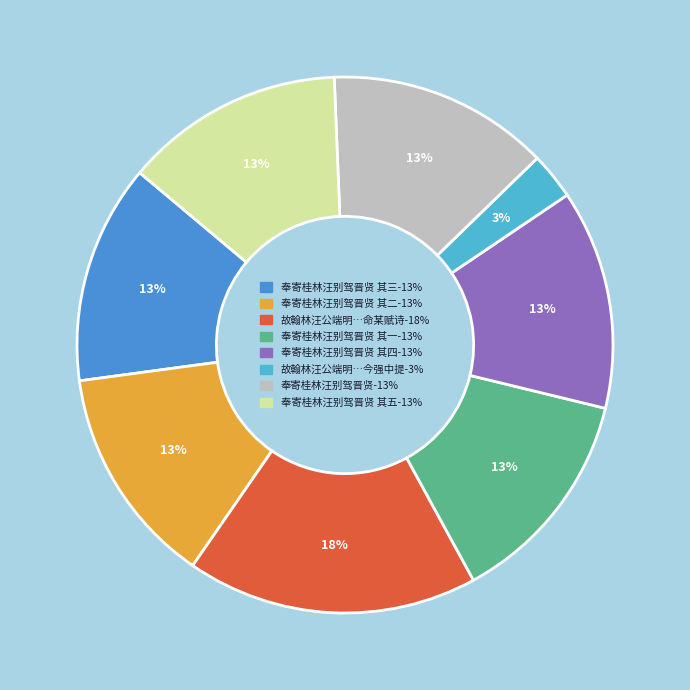

To the nearest percent, what is the difference between the largest and smallest slice percentages?

15%